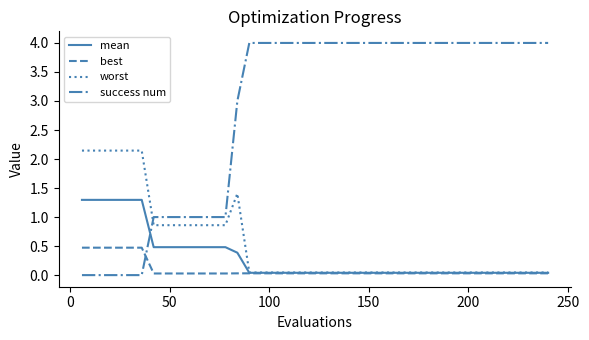

List the series in order of their peak value, lowest first.

best, mean, worst, success num